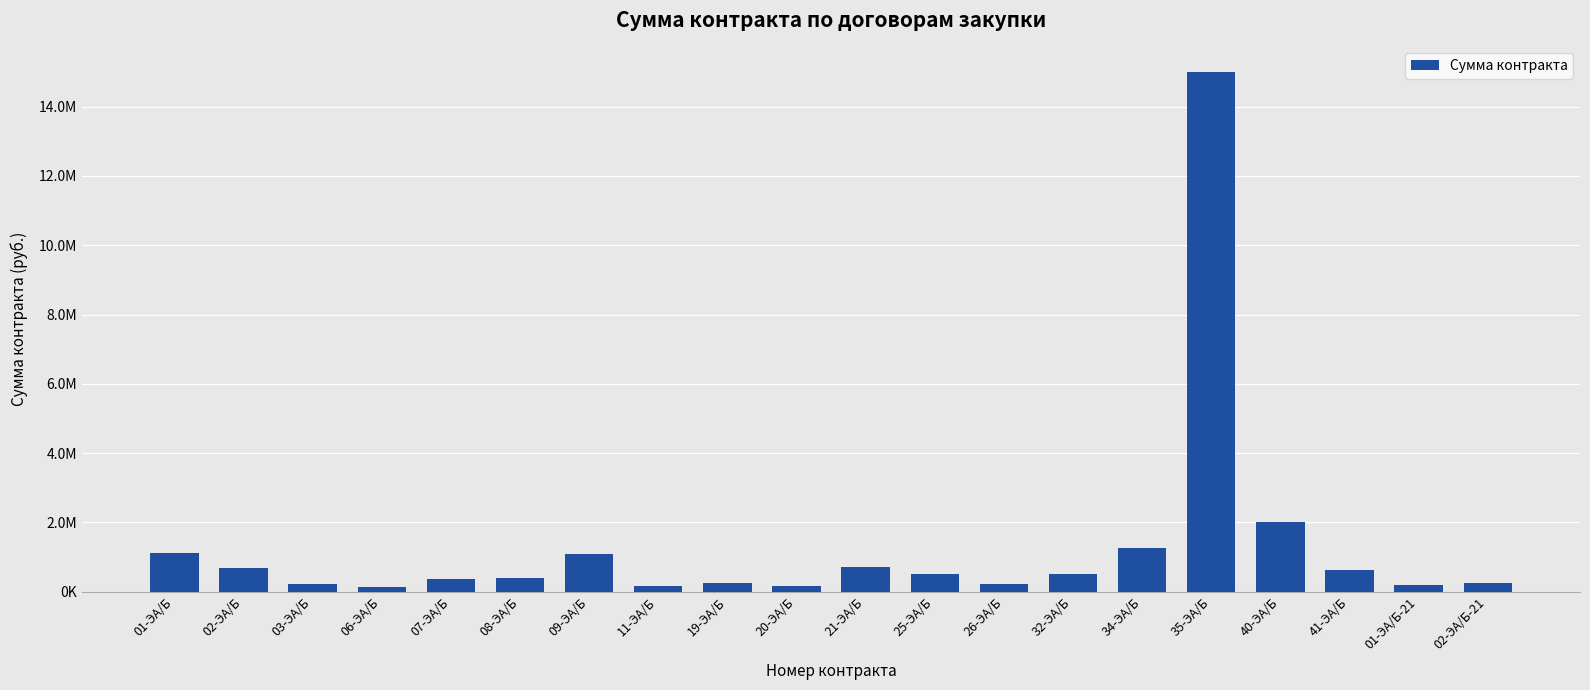

Where does the data first go above 500000?

01-ЭА/Б